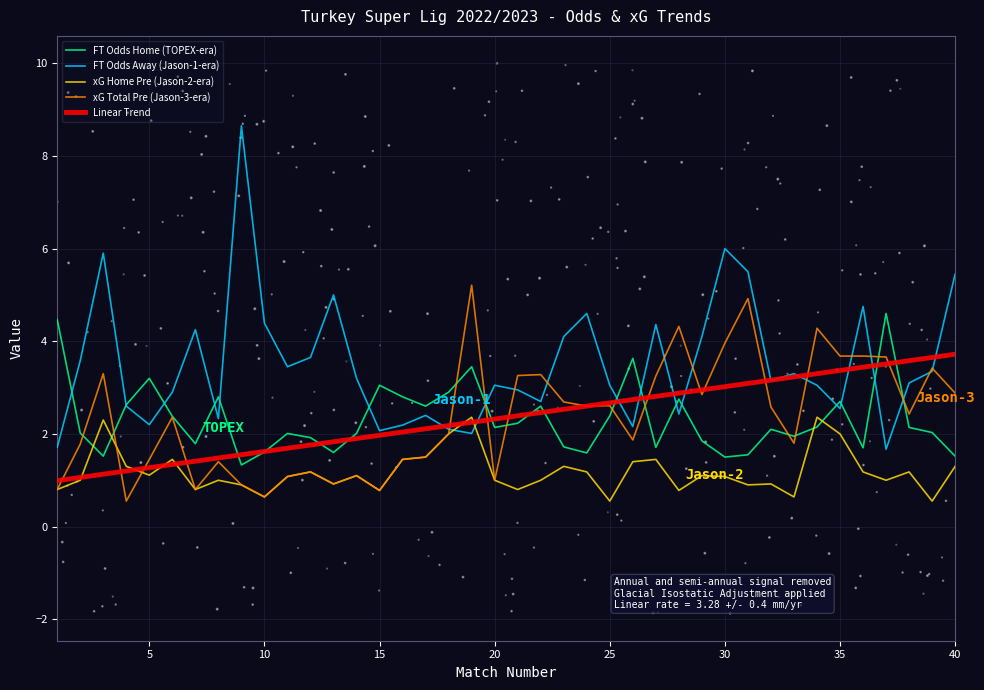

True or false: xG Total Pre (Jason-3-era) has a value of 2.6 at 25.

True